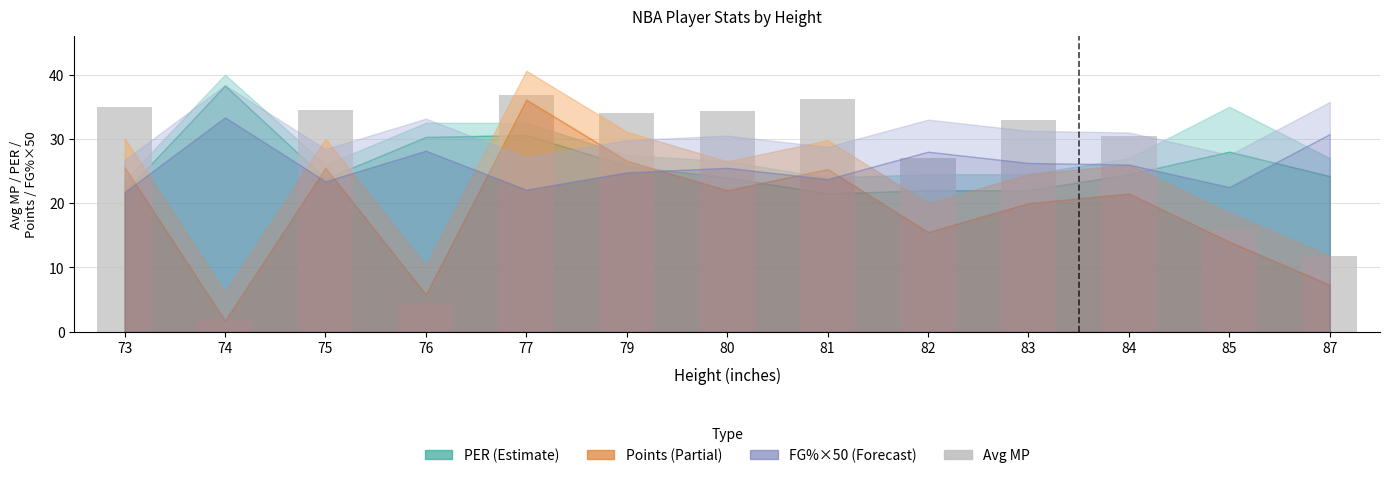

What is the change in value from 73 to 77?

+1.9